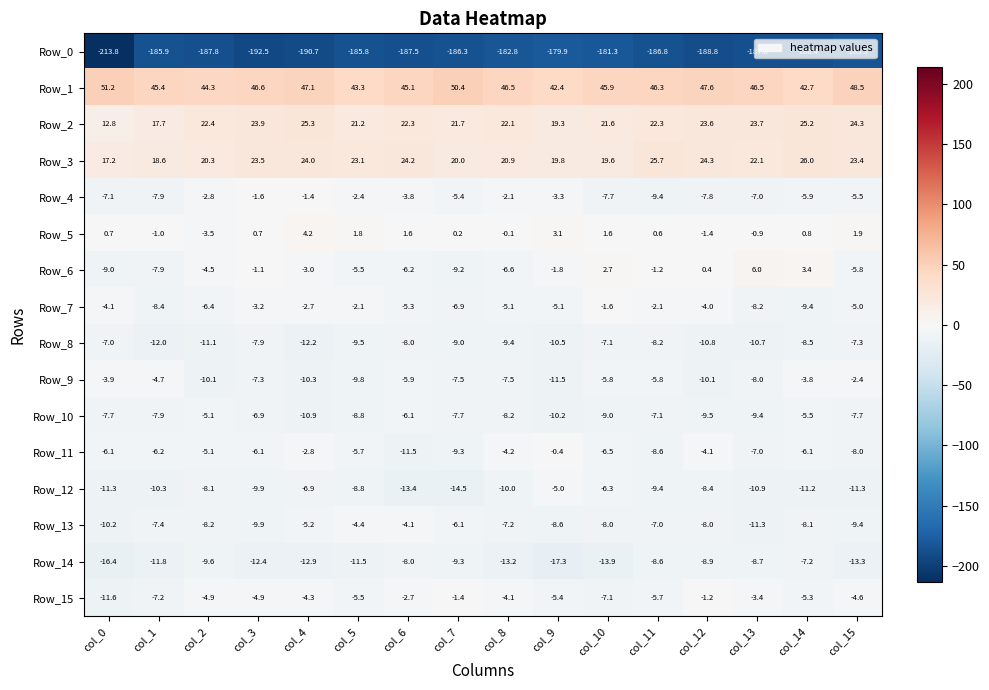

Rank the series by their maximum value, from lowest to highest.

Row_0, Row_14, Row_8, Row_10, Row_12, Row_13, Row_9, Row_7, Row_4, Row_15, Row_11, Row_5, Row_6, Row_2, Row_3, Row_1